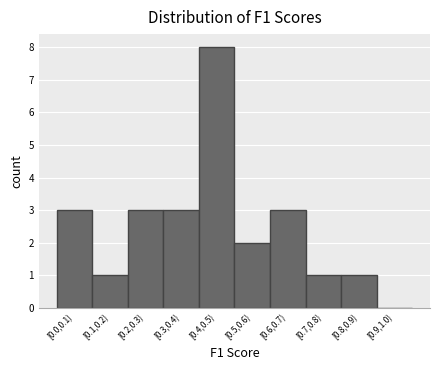

Reading left to right, list all the values displayed in this chart.

[0.0,0.1)=3	[0.1,0.2)=1	[0.2,0.3)=3	[0.3,0.4)=3	[0.4,0.5)=8	[0.5,0.6)=2	[0.6,0.7)=3	[0.7,0.8)=1	[0.8,0.9)=1	[0.9,1.0)=0